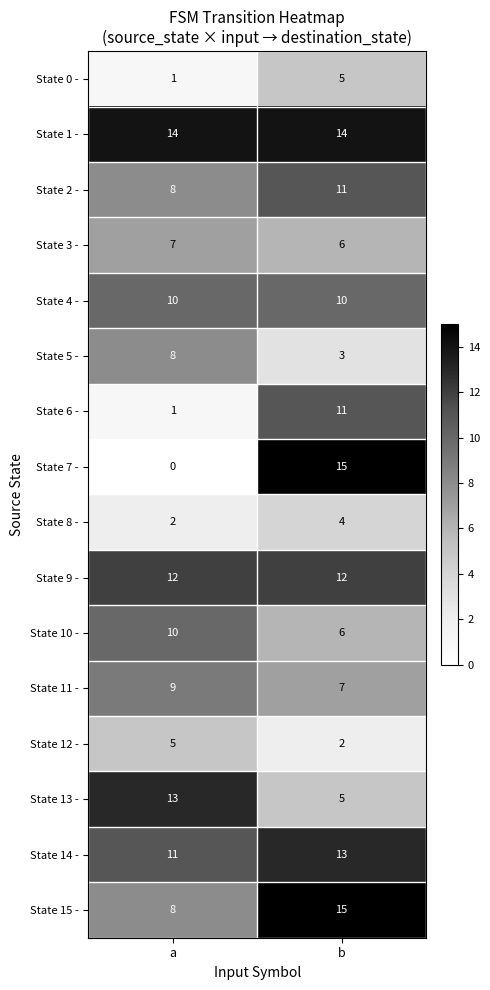

True or false: State 1 - has a value of 23 at a.

False